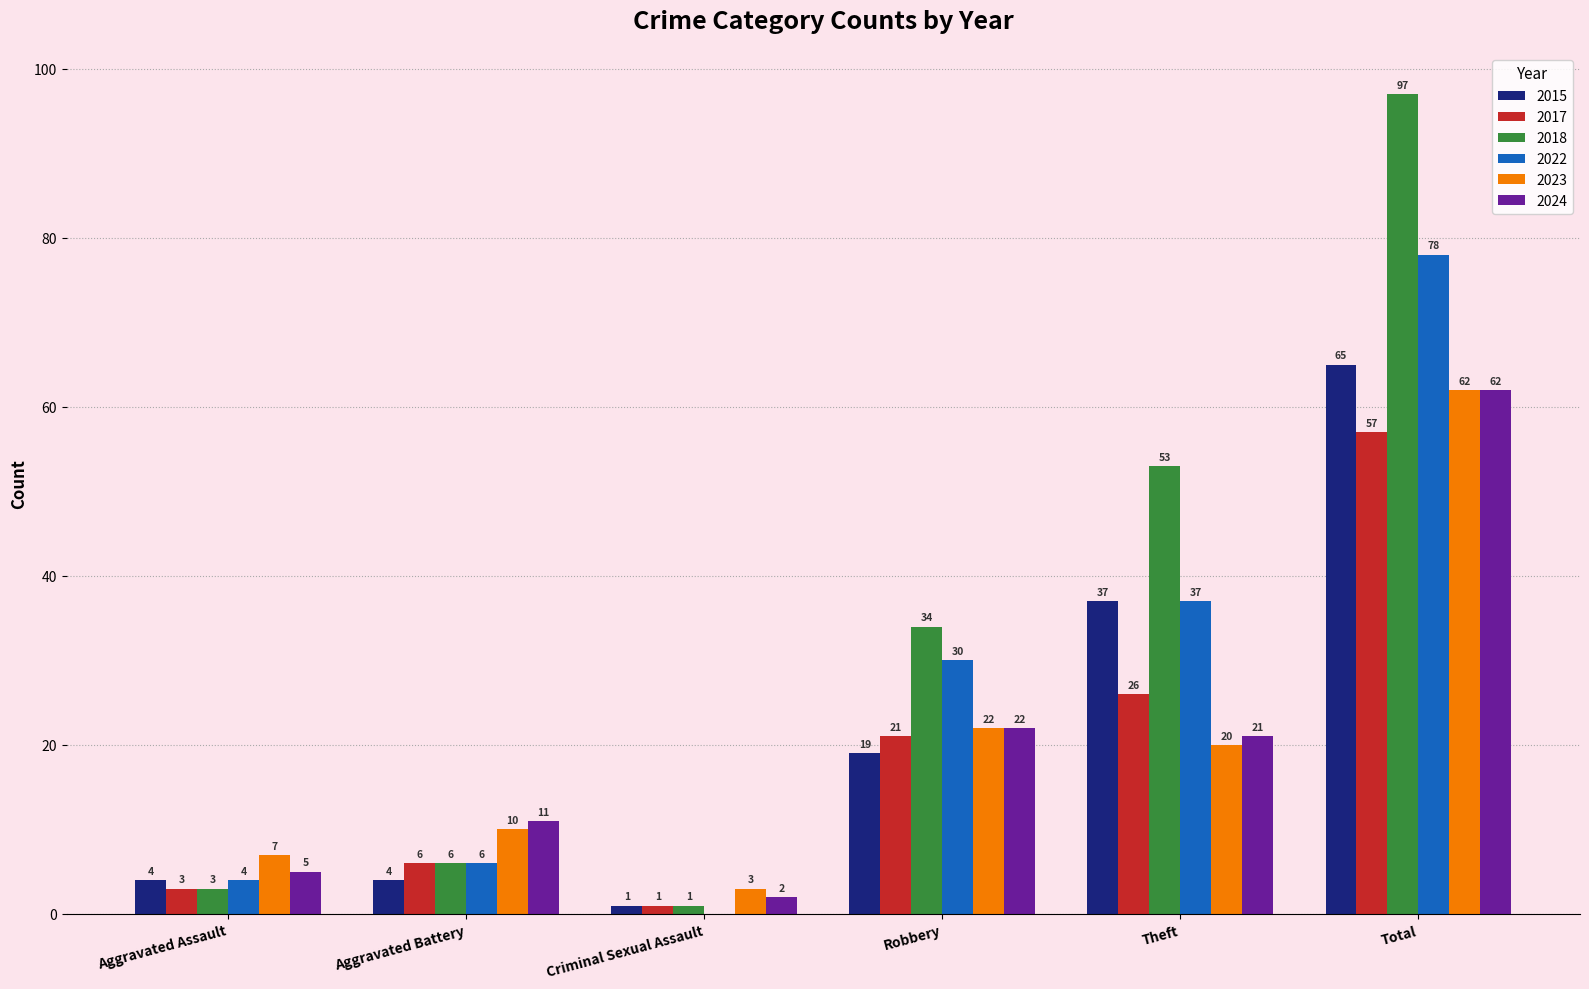

Which series changed the most between Aggravated Assault and Total?

2018